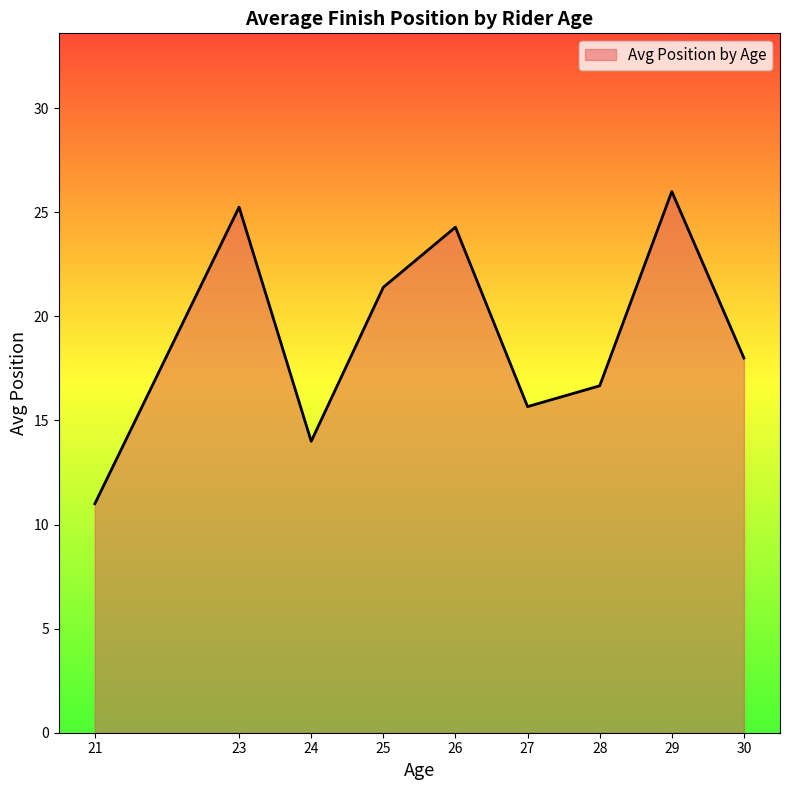

How many lines are shown in the chart?

1